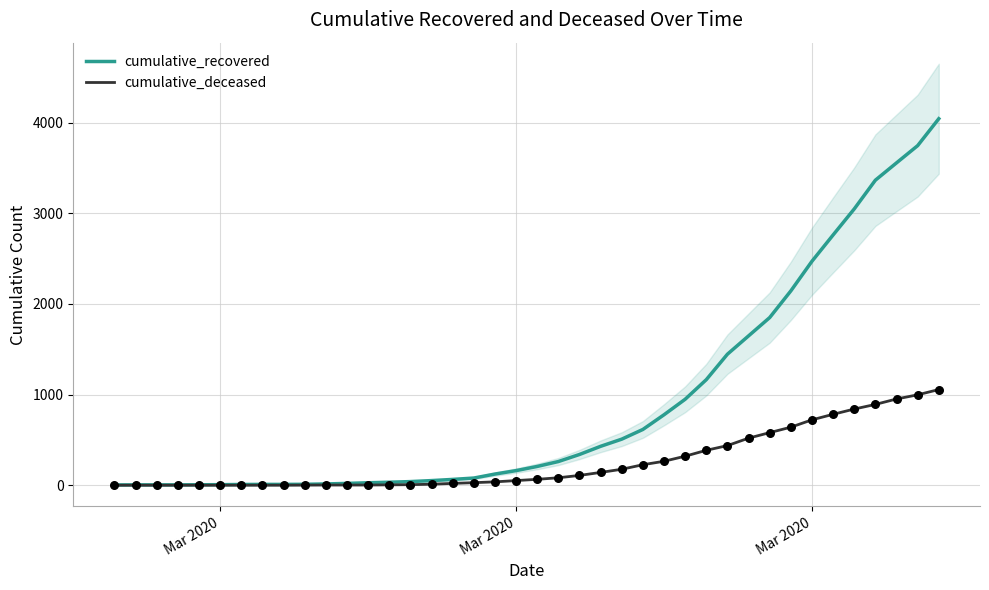

Which series contains the lowest Y value?

cumulative_deceased